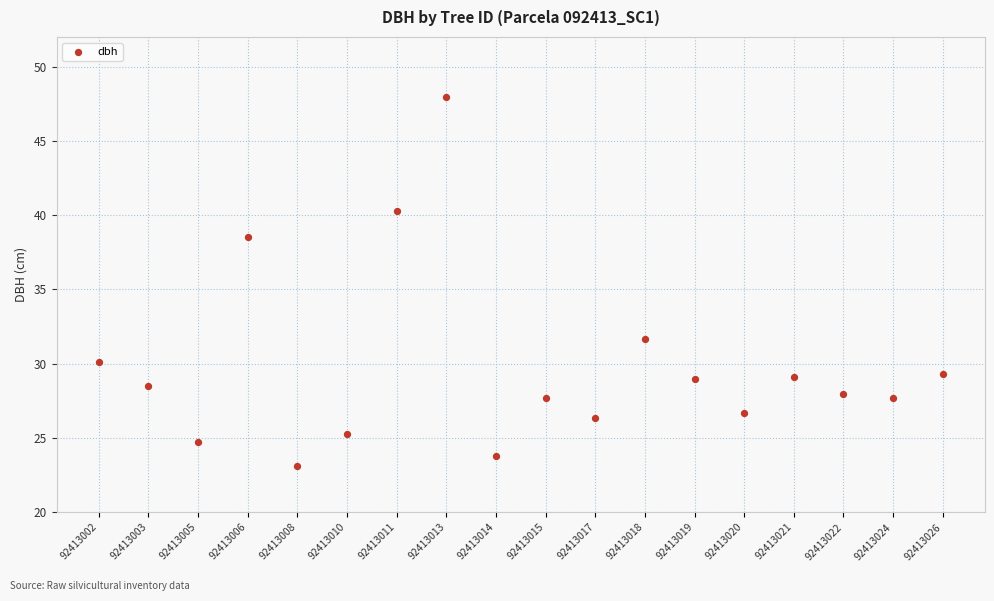

What is the range of Y values (max minus min)?

24.9